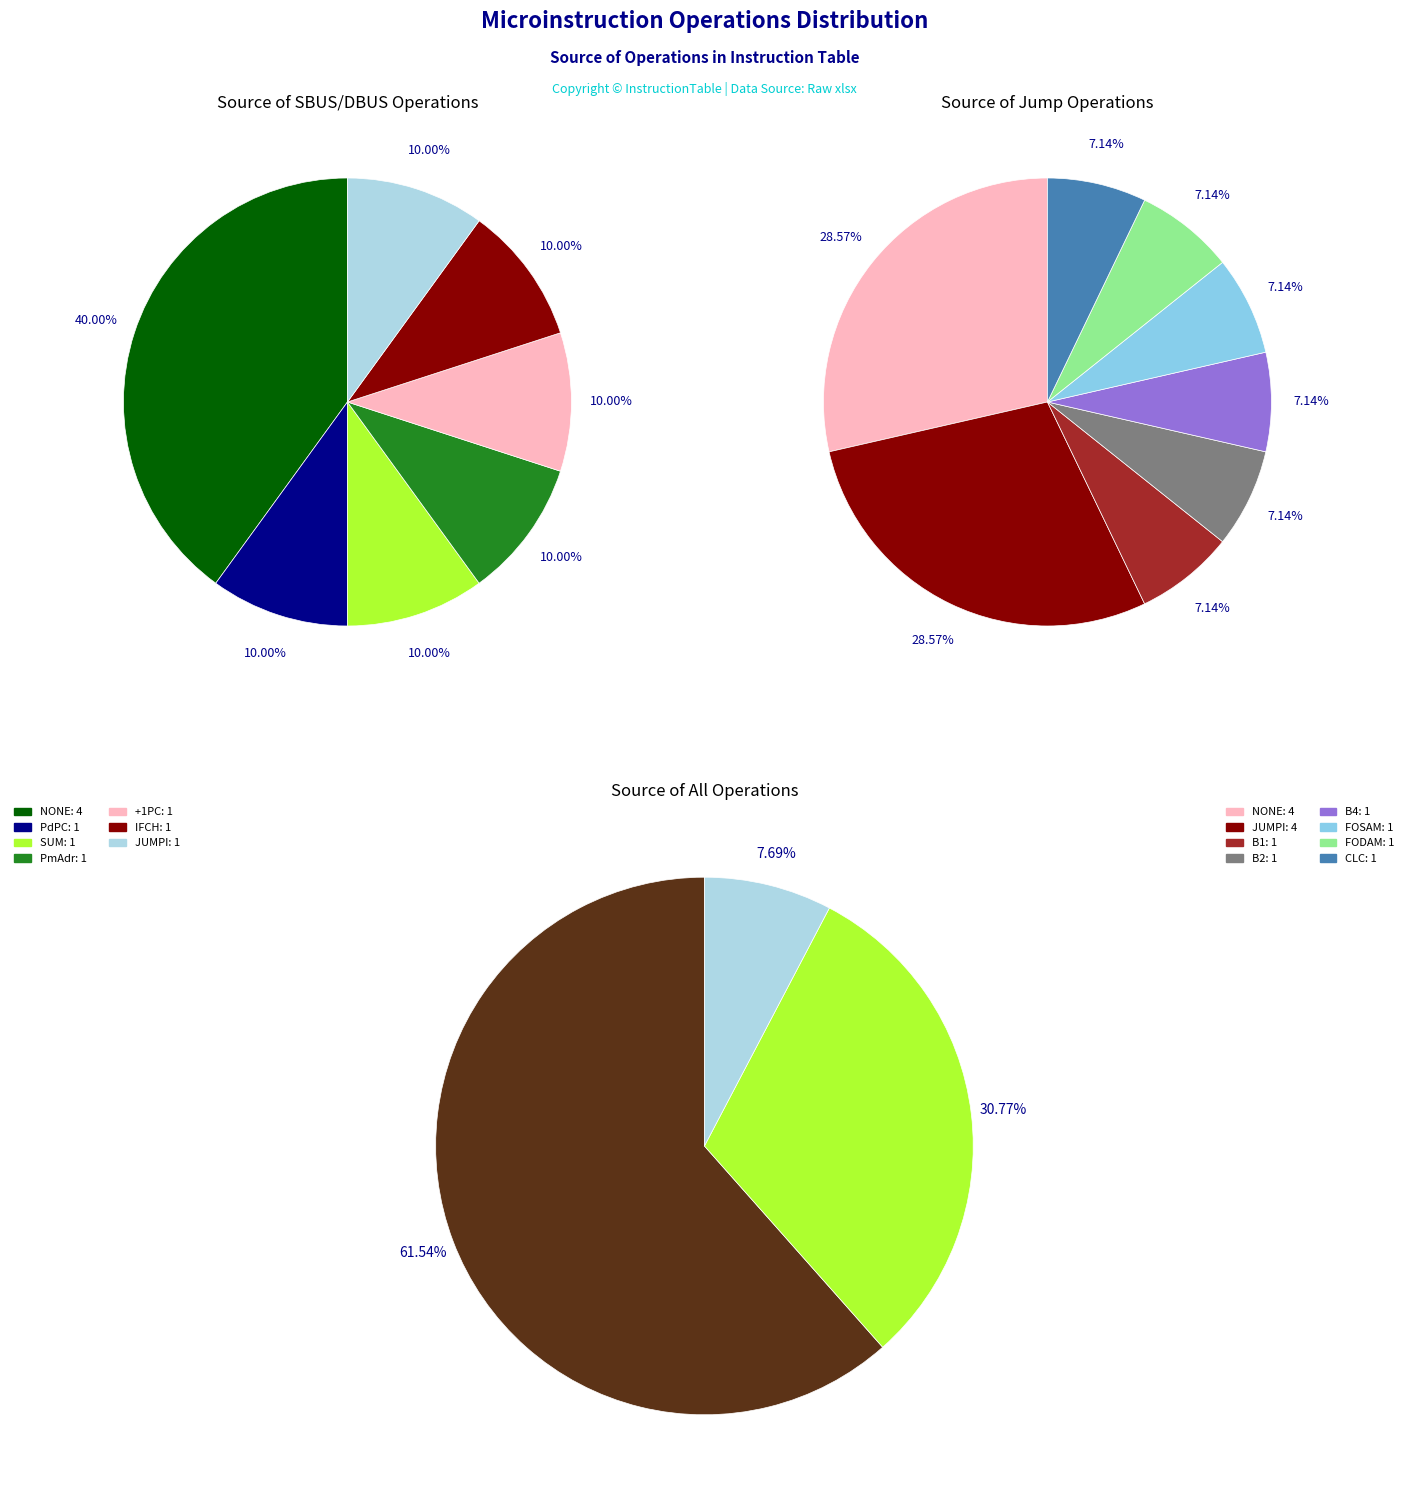

Does PmAdr represent more than half of the total?

No